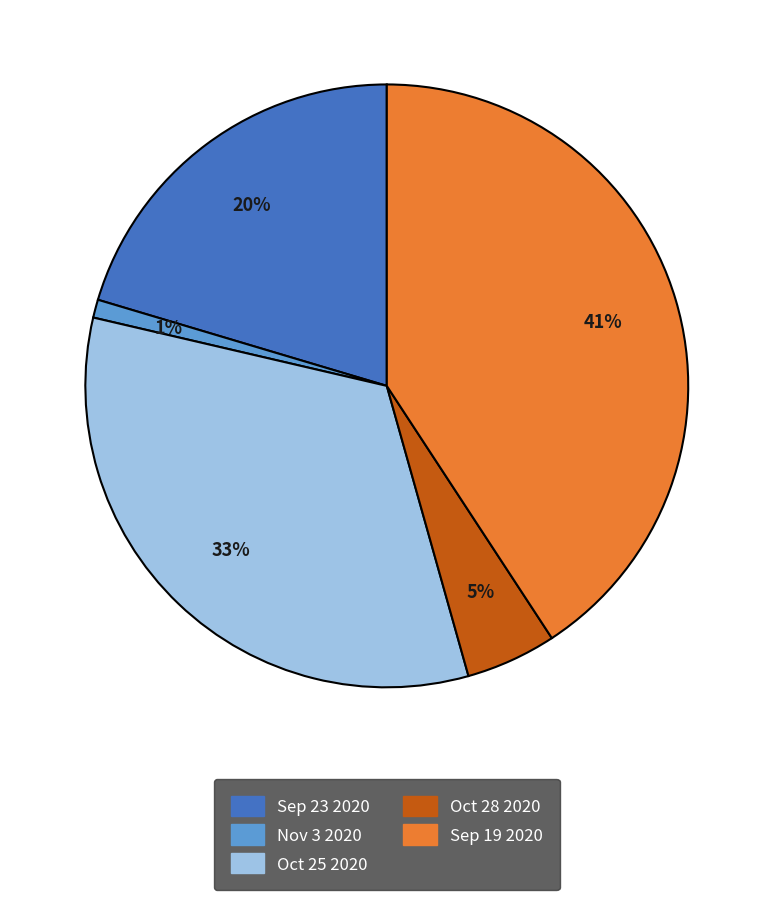

What percentage is the Oct 25 2020 slice, to the nearest percent?

33%